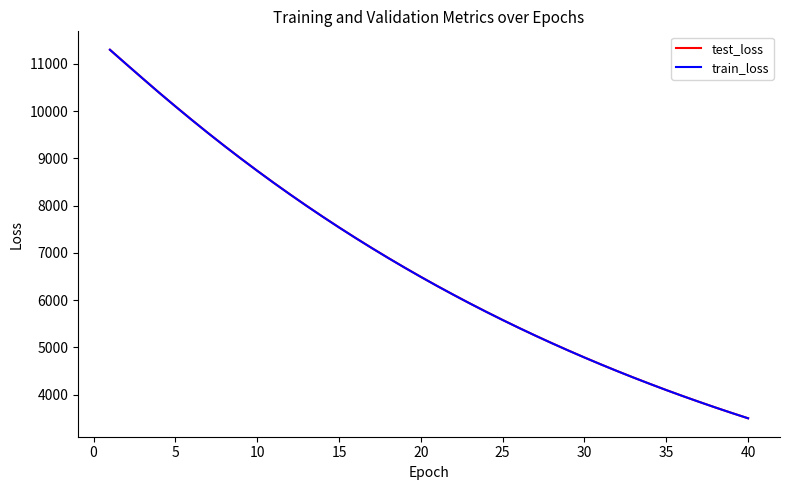

What is the lowest value of the test_loss series?

3499.5